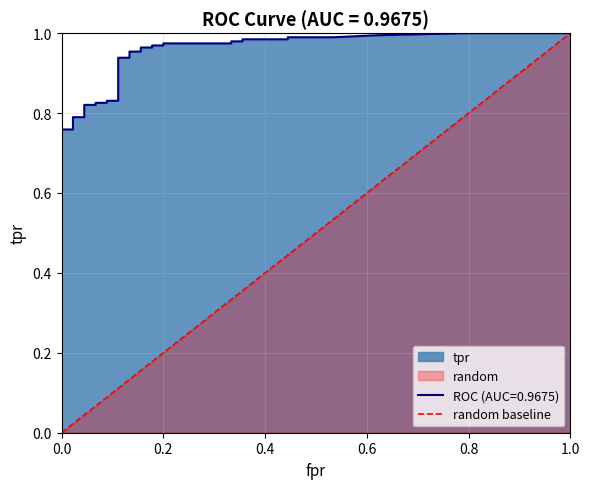

Count the values in the range 0 to 1.

2